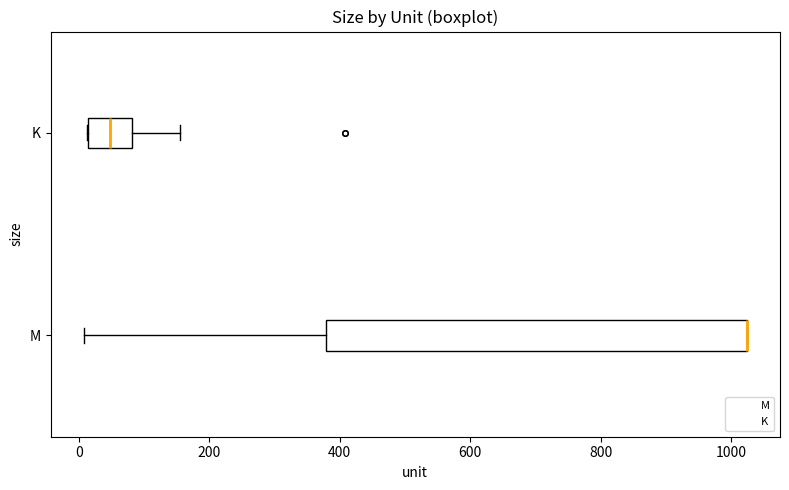

Comparing the boxes themselves (not the whiskers), which one is the widest?

M